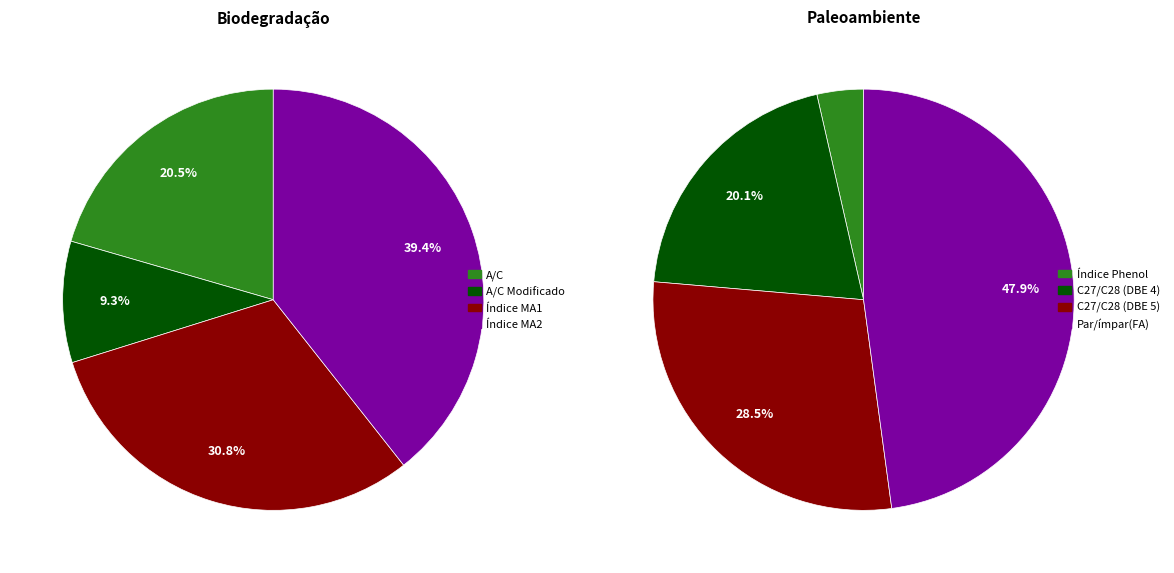

How many segments does this pie chart have?

4